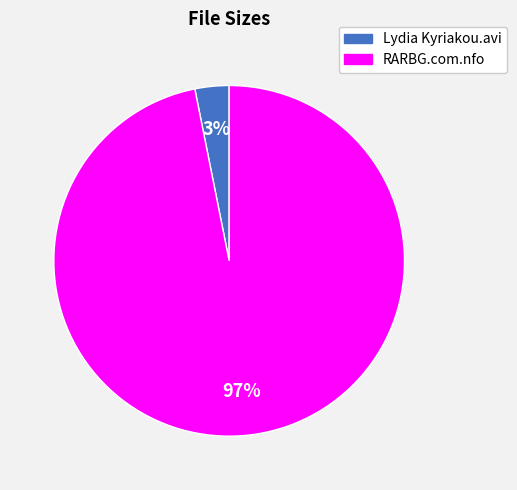

Does any single category account for the majority?

Yes